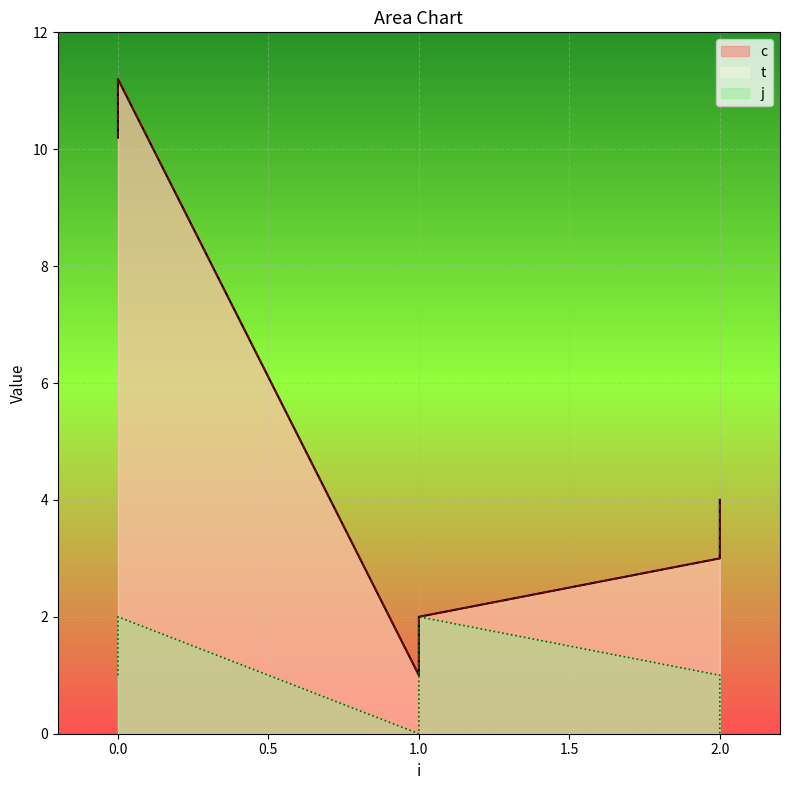

What is the average value of the j series?

1.0